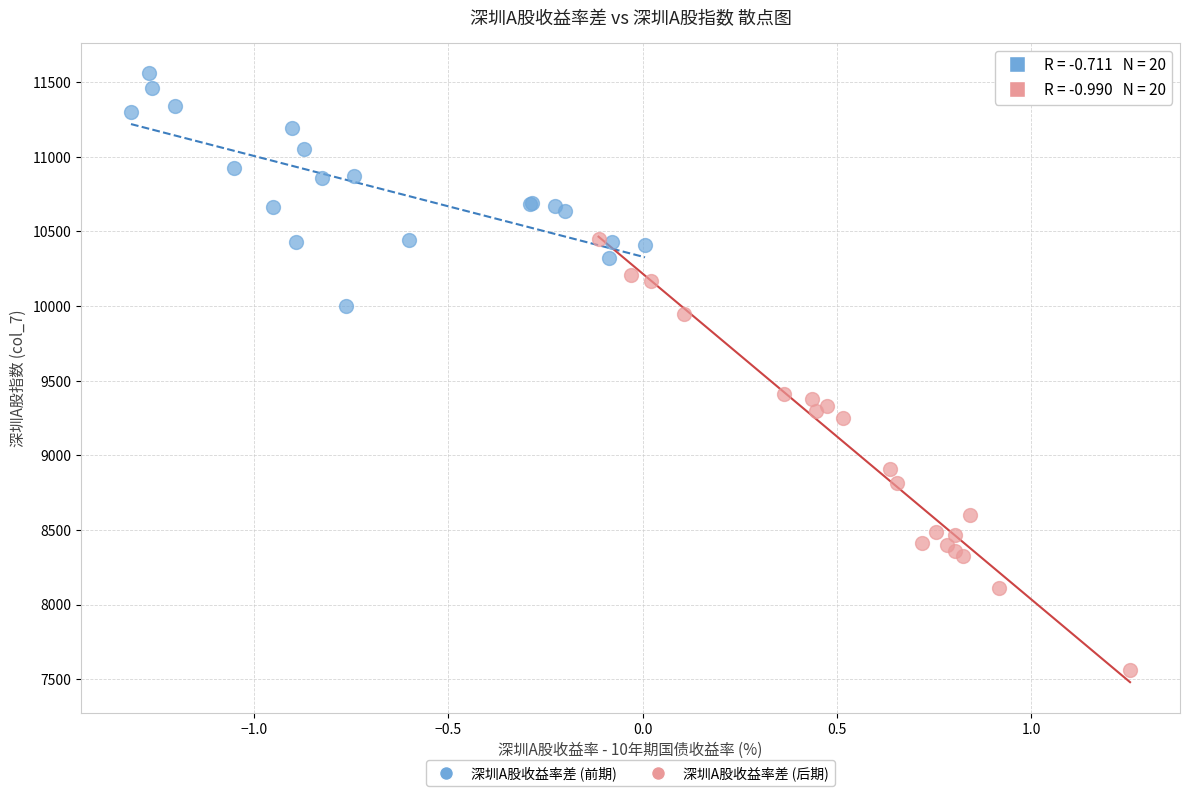

Which series contains the highest Y value?

深圳A股收益率差 (前期)